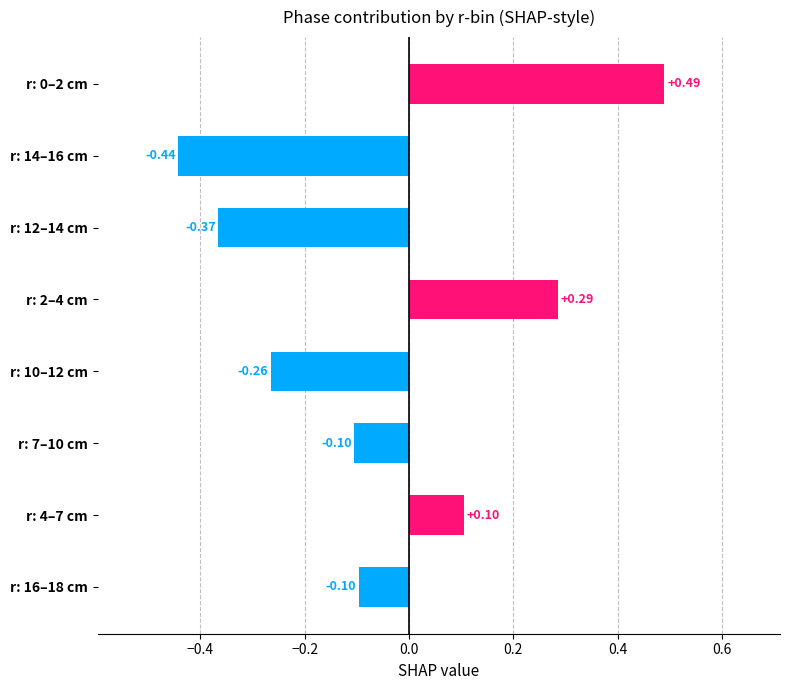

What is the difference between the maximum and second lowest values?

0.9